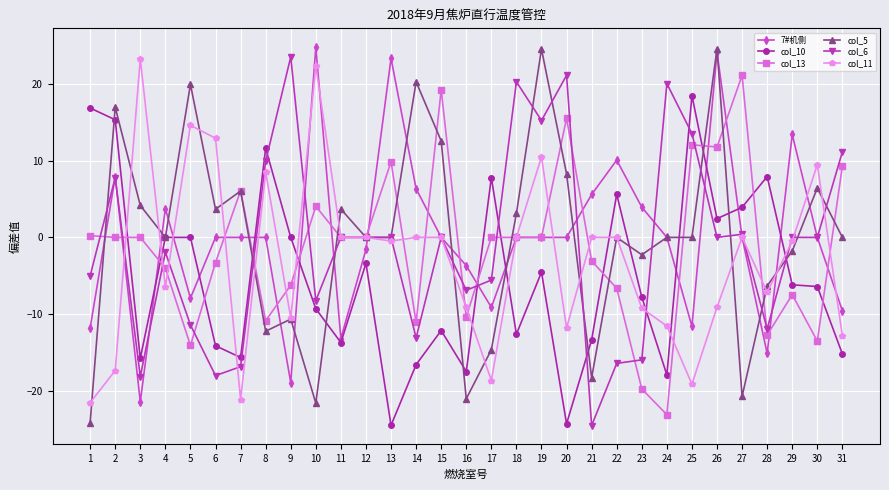

What is the difference between the highest and lowest values at 8?

23.9